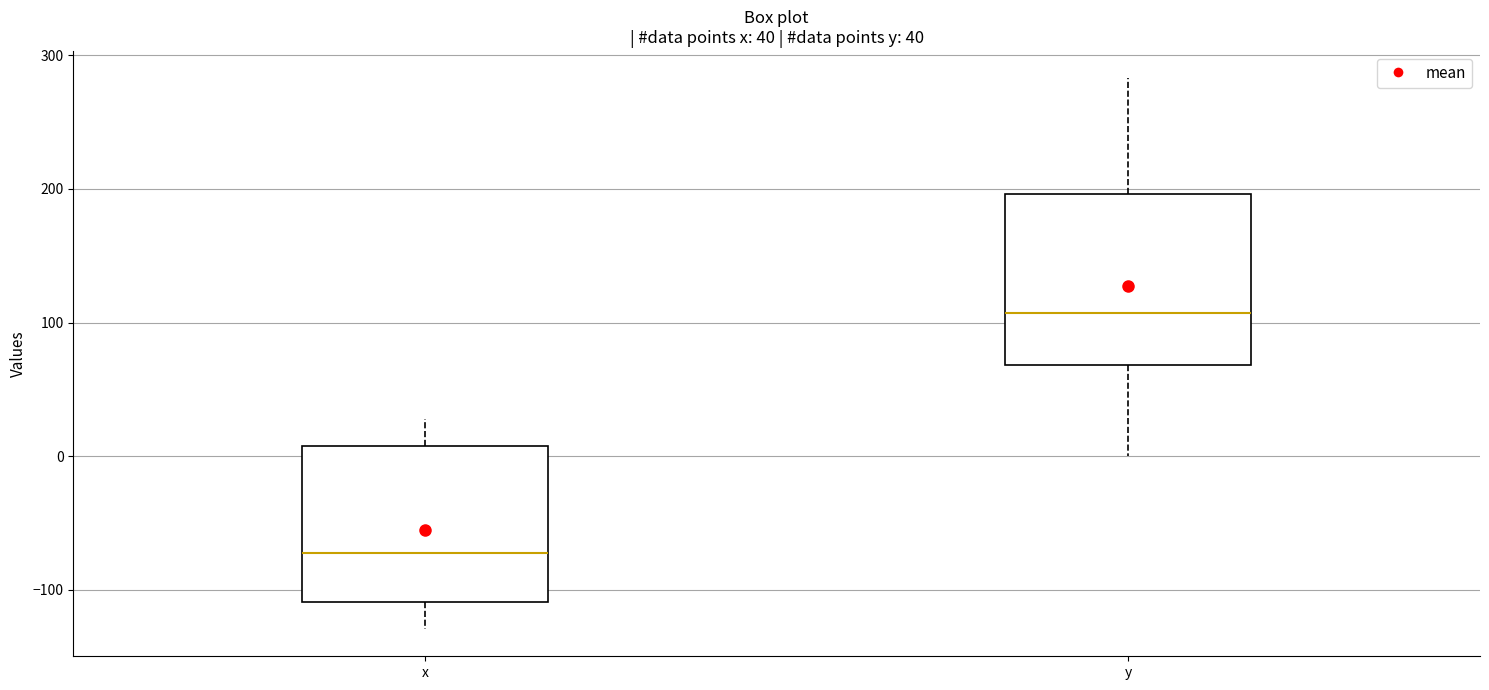

Which box is the tallest, from its lower edge to its upper edge?

y